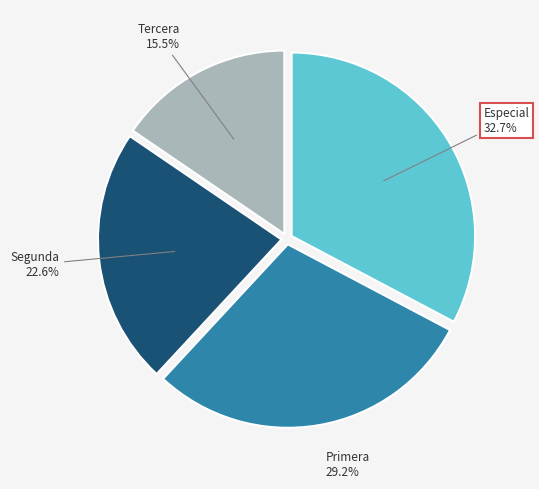

What percentage do Segunda and Tercera together represent?

38.1%